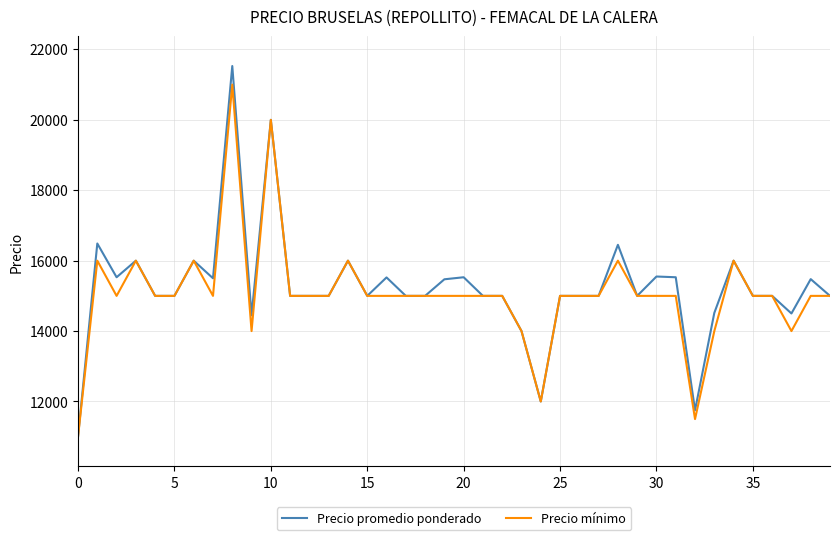

At how many categories does at least one series exceed 16273?

4